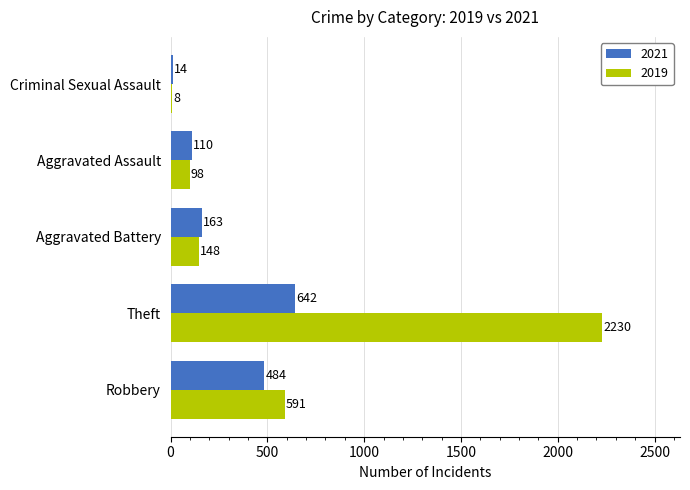

True or false: 2019 has a value of 8 at Criminal Sexual Assault.

True